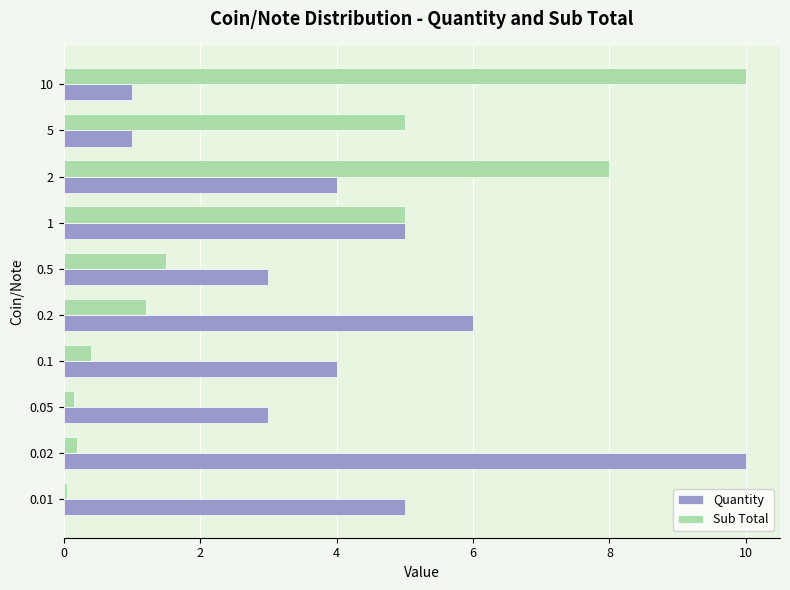

At 5, list the series in order from smallest to largest.

Quantity, Sub Total